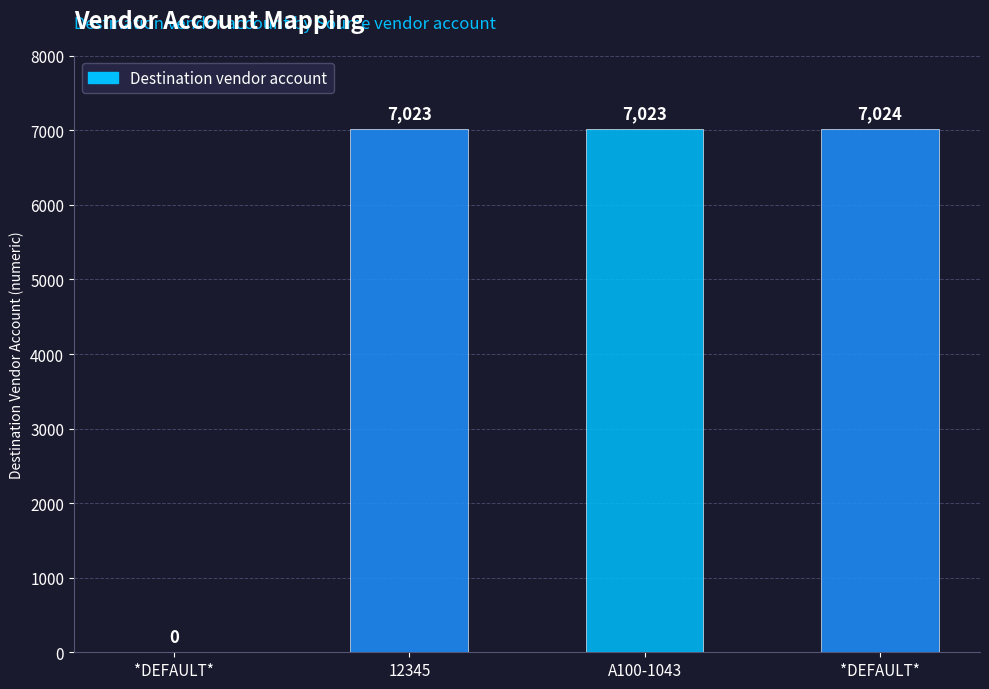

List the labels in order of value, largest first.

*DEFAULT*, 12345, A100-1043, *DEFAULT*